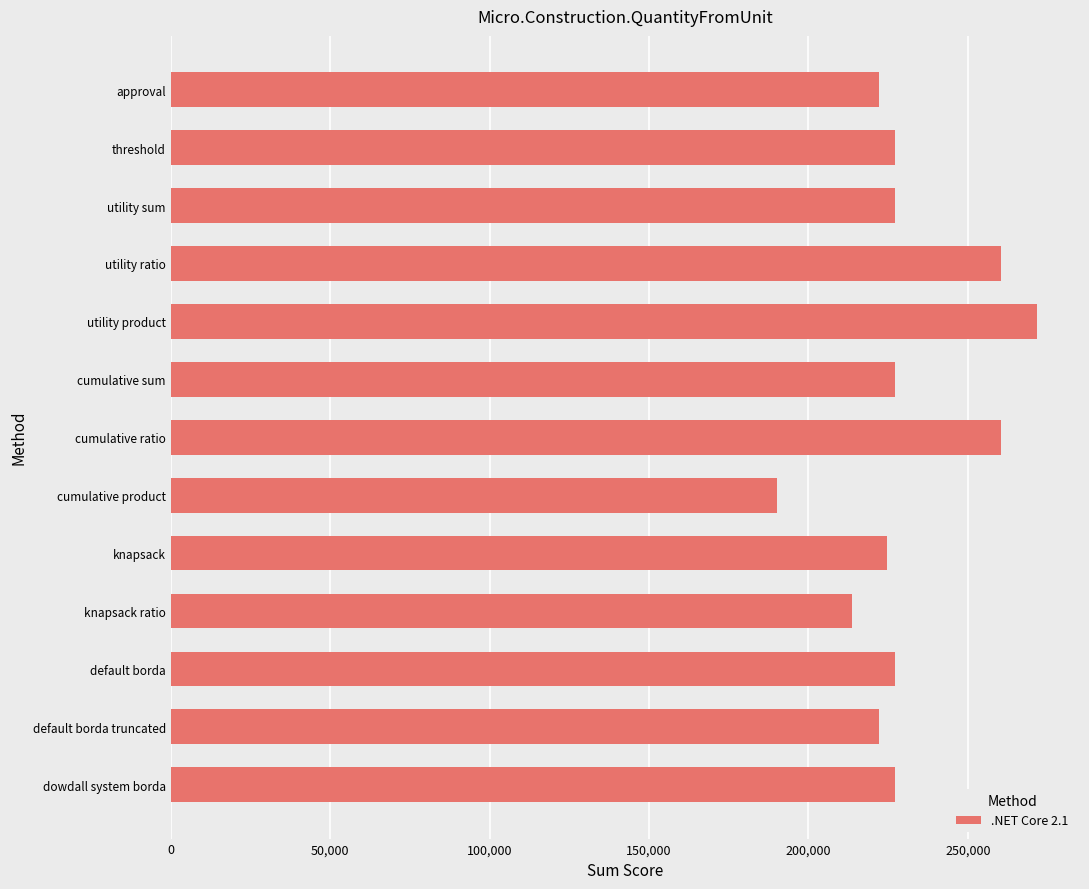

The value at knapsack is 352010. True or false?

False